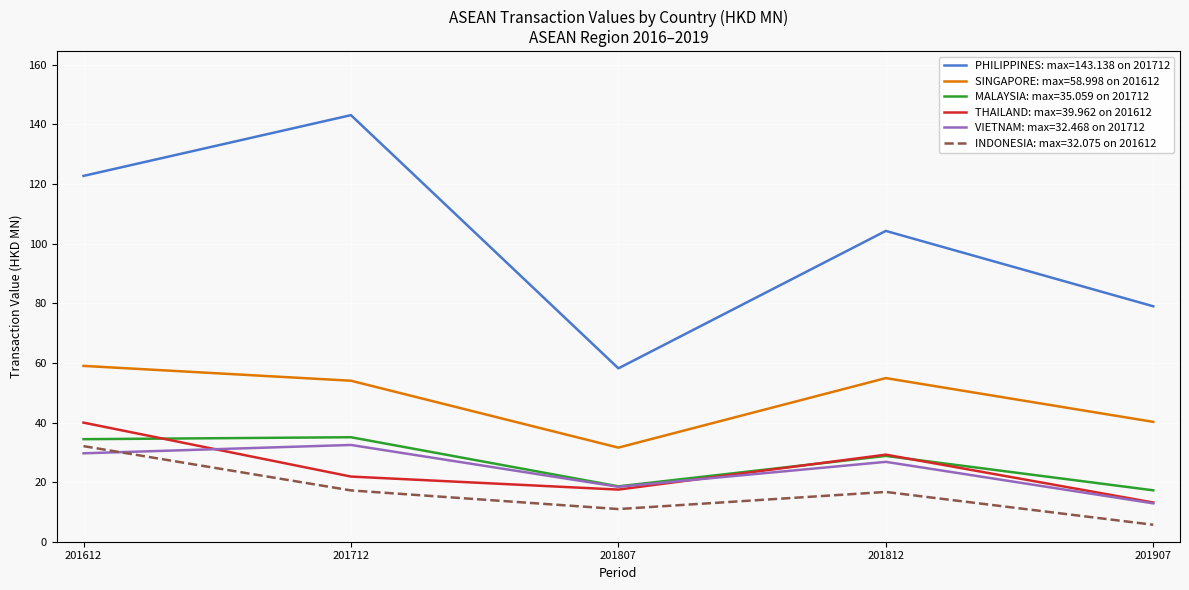

Rank the categories by THAILAND: max=39.962 on 201612 value from lowest to highest.

201907, 201807, 201712, 201812, 201612